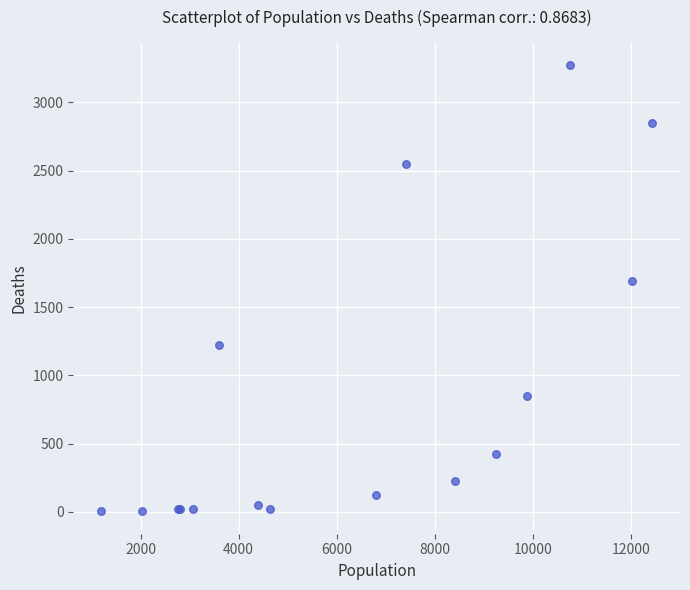

What Y value in the scatter plot is closest to 1638?

1690